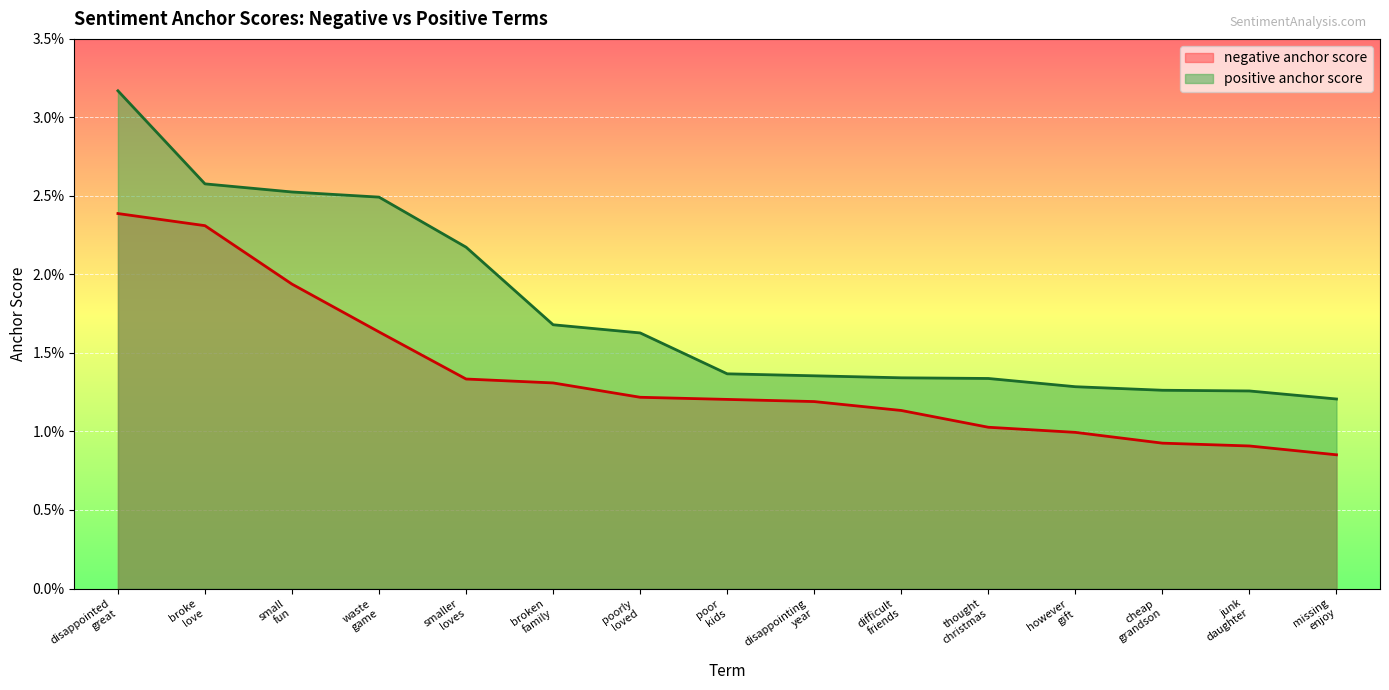

What are all the series names shown in the legend?

negative anchor score, positive anchor score